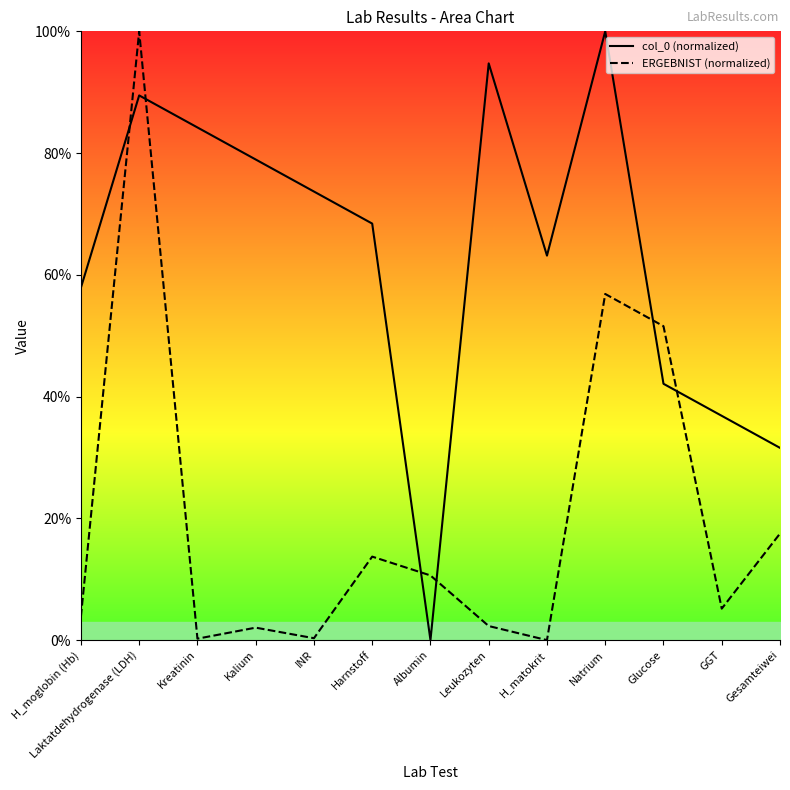

Reading right to left, transcribe all the data shown in this chart.

col_0 (normalized): 31.6	36.8	42.1	100.0	63.2	94.7	0.0	68.4	73.7	78.9	84.2	89.5	57.9
ERGEBNIST (normalized): 17.5	5.2	51.6	56.9	0.0	2.3	10.6	13.7	0.3	2.0	0.2	100.0	3.9